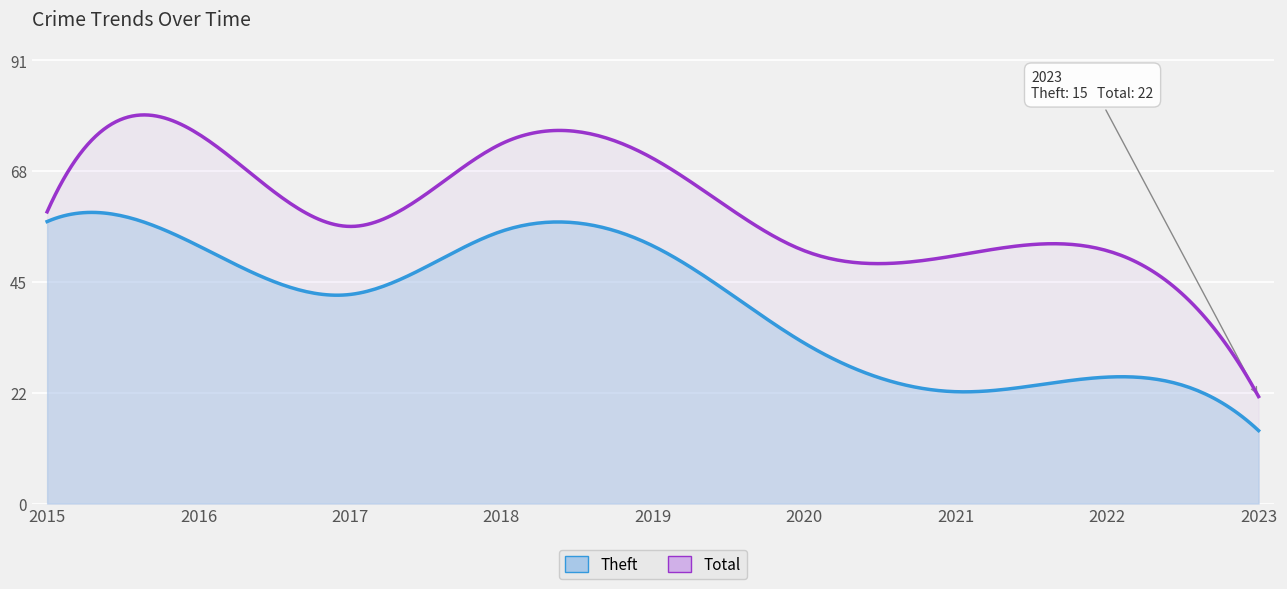

Reading left to right, list all the values displayed in this chart.

Theft: 2015=58	2016=53	2017=43	2018=56	2019=53	2020=33	2021=23	2022=26	2023=15
Total: 2015=60	2016=76	2017=57	2018=74	2019=71	2020=52	2021=51	2022=52	2023=22